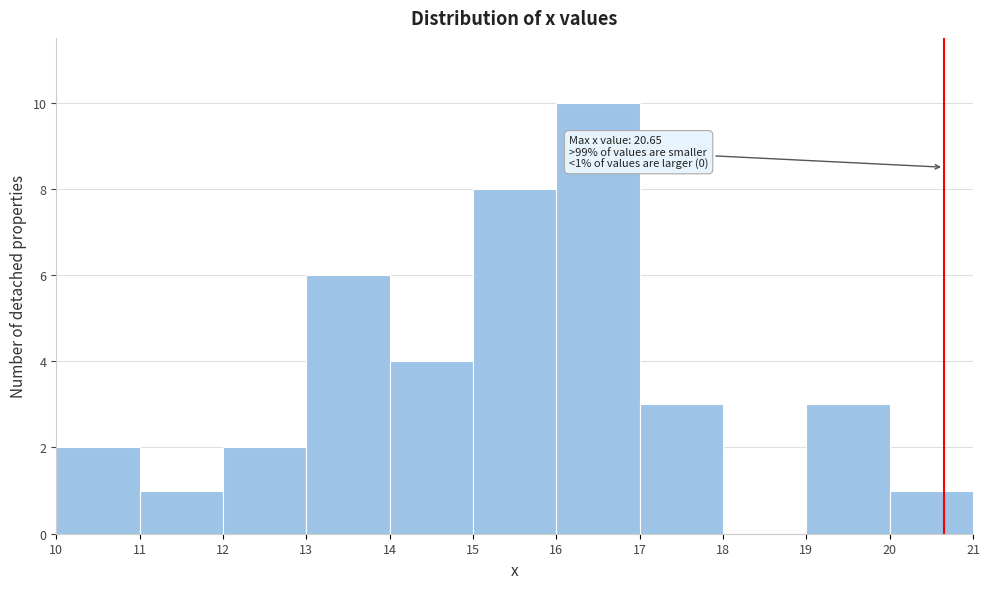

Over which range of the x-axis is the bar tallest?

16 to 17